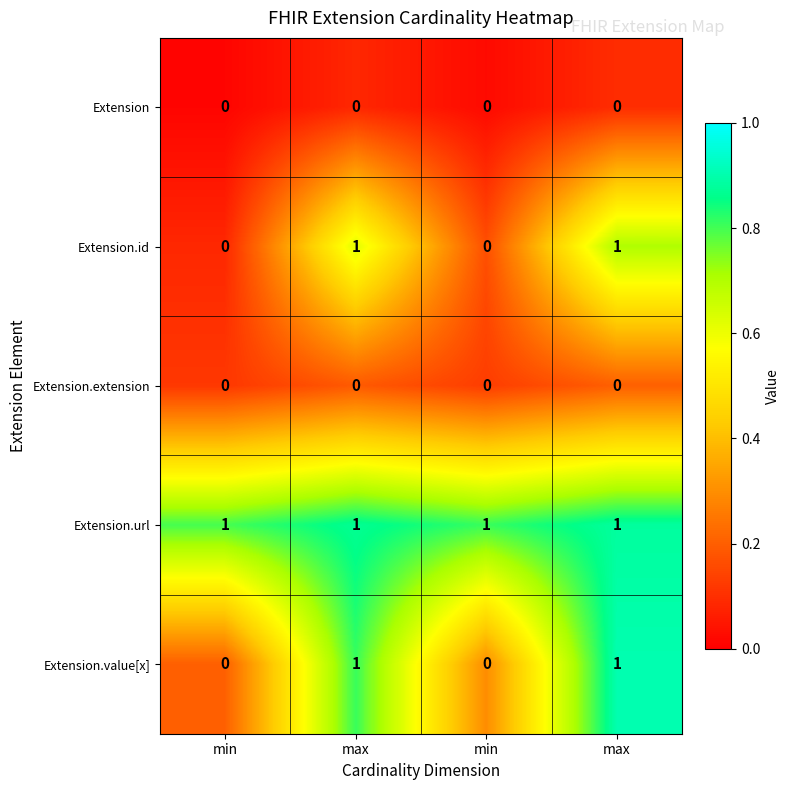

At which category is the sum across all series the highest?

max